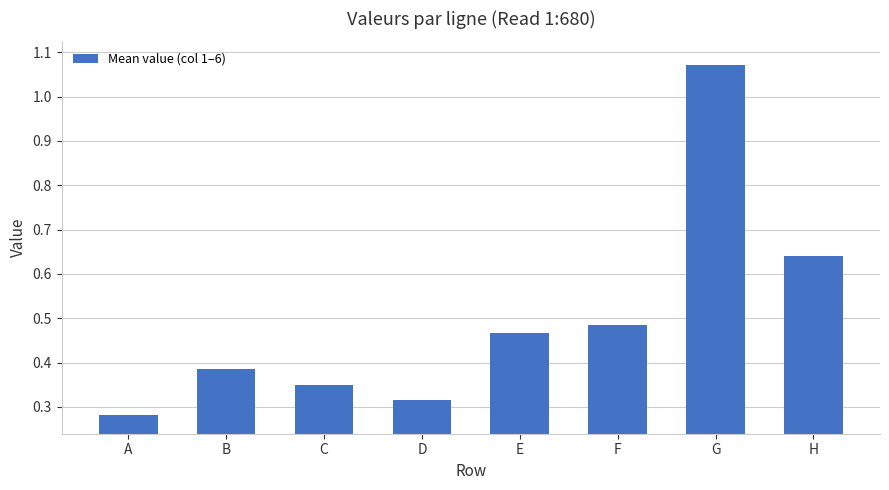

What is the change in value from A to F?

+0.2